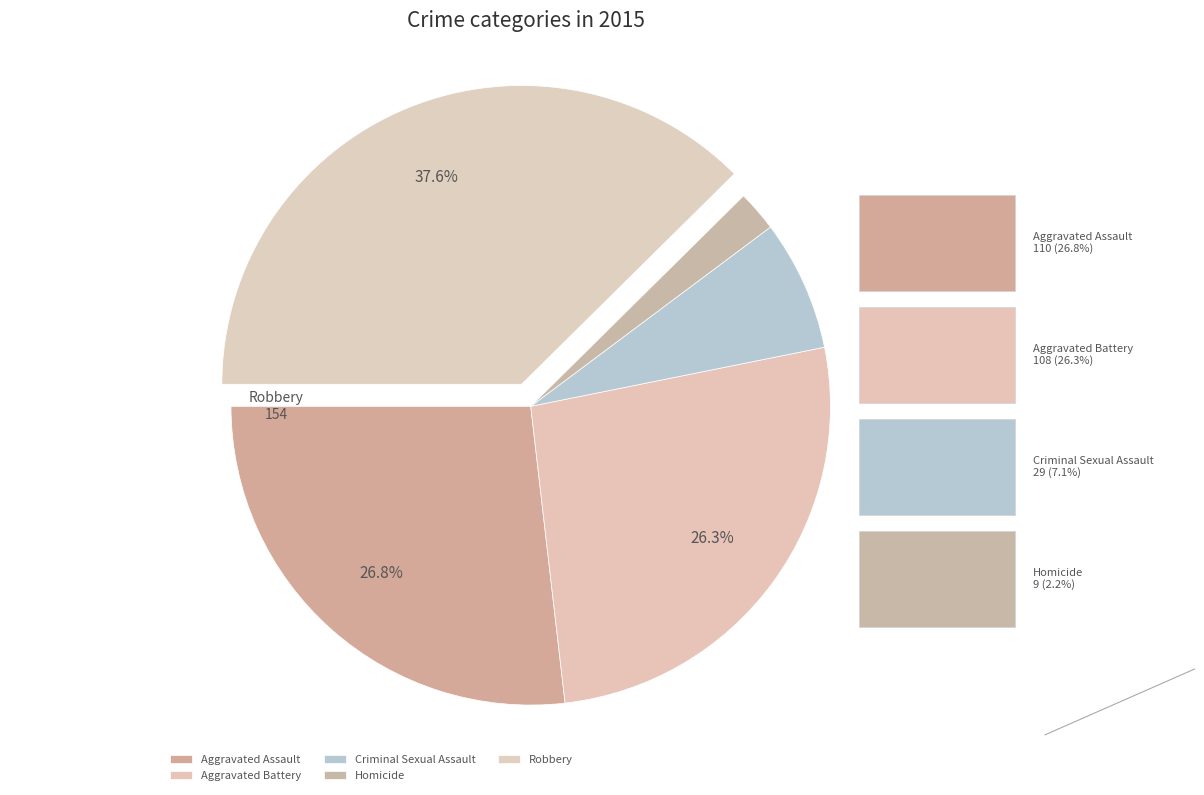

Count the number of slices in the pie.

5